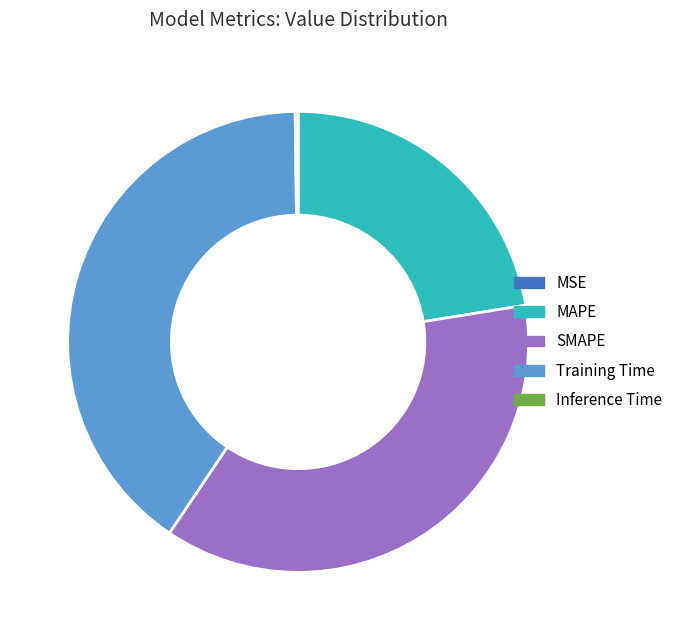

The Training Time slice represents 51% of the pie. True or false?

False